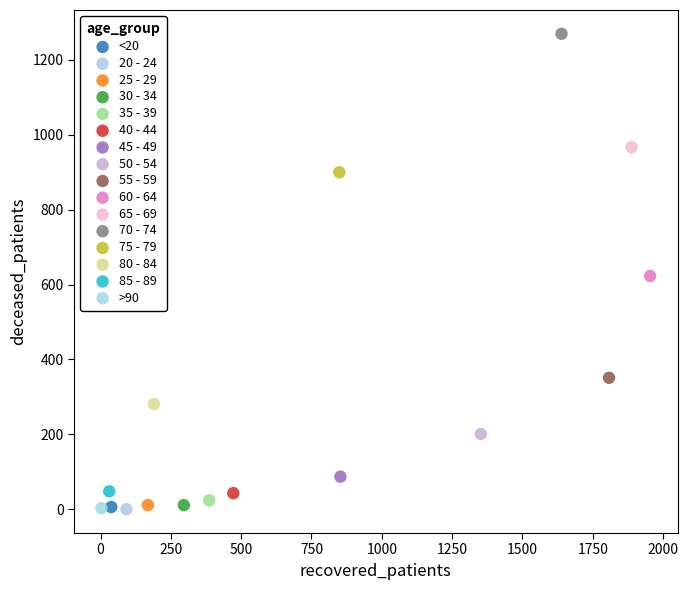

Which series reaches the maximum Y coordinate?

70 - 74